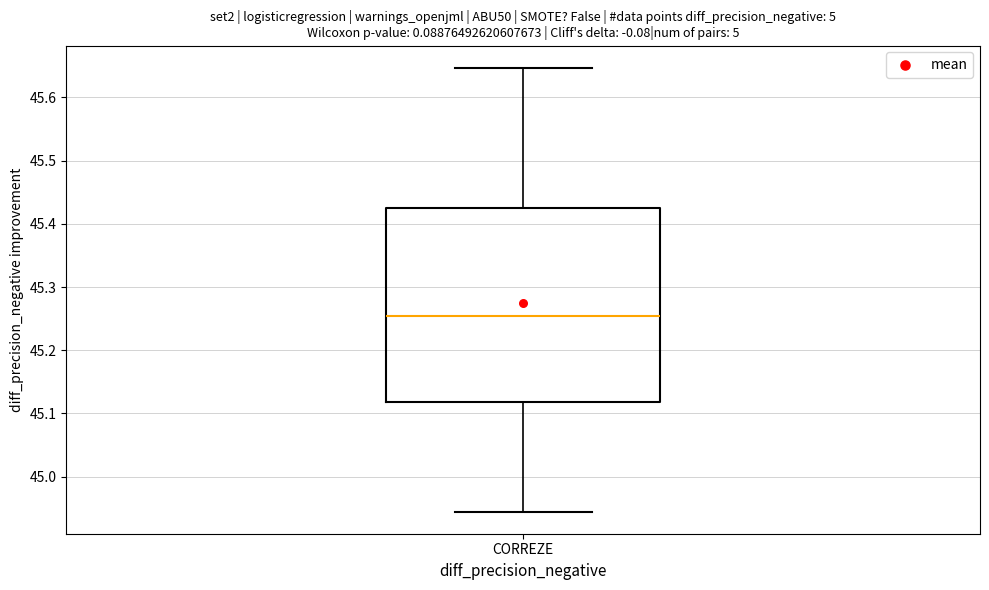

Where does the median line of the box for CORREZE sit on the y-axis? The values are not printed on the chart, so give them approximately, as read against the axis.

45.25